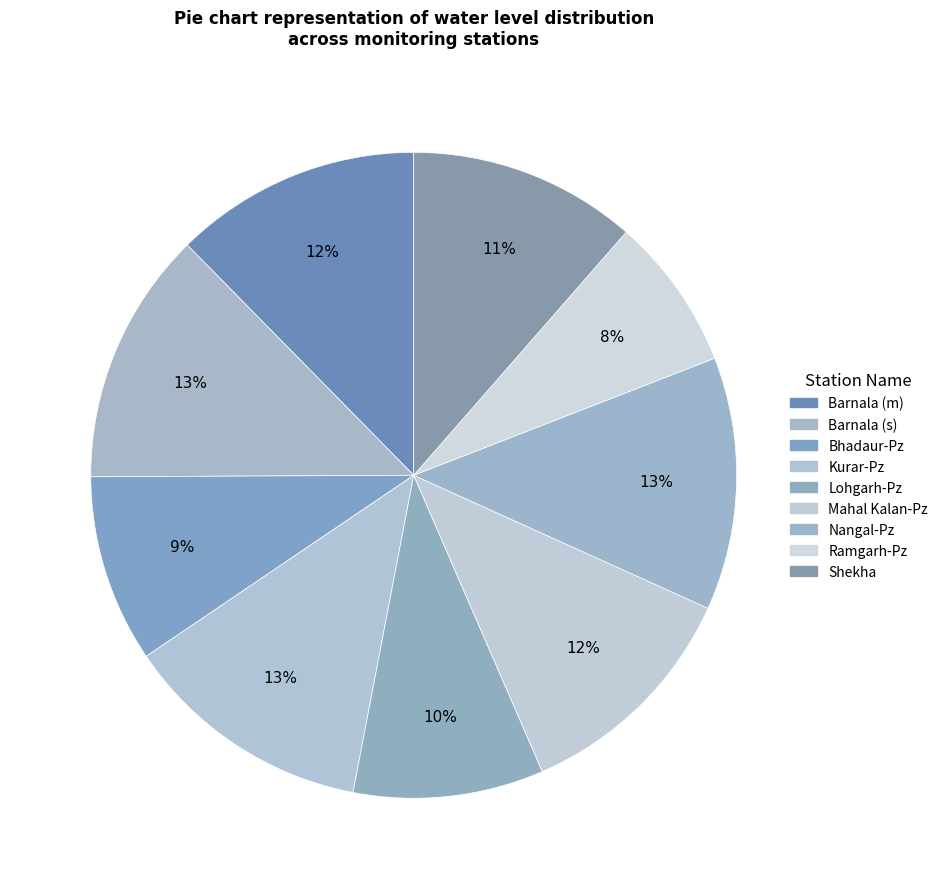

Is it true that Kurar-Pz is 13% of the pie?

True